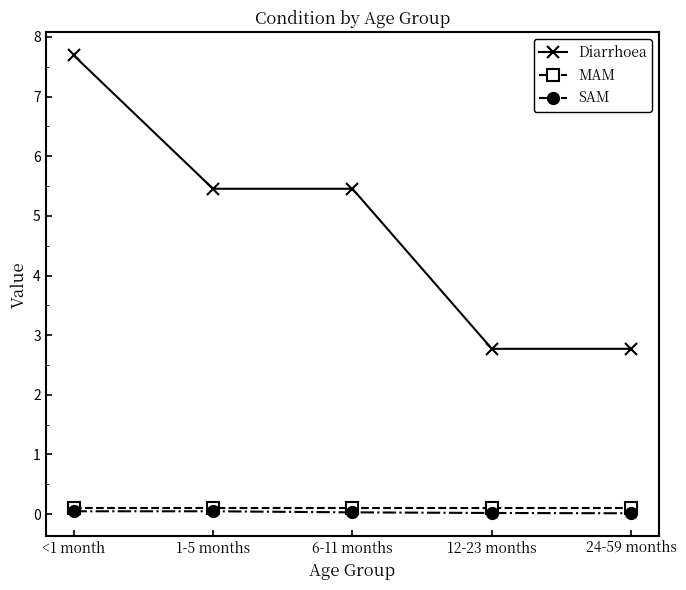

Which series has the largest total across all categories?

Diarrhoea